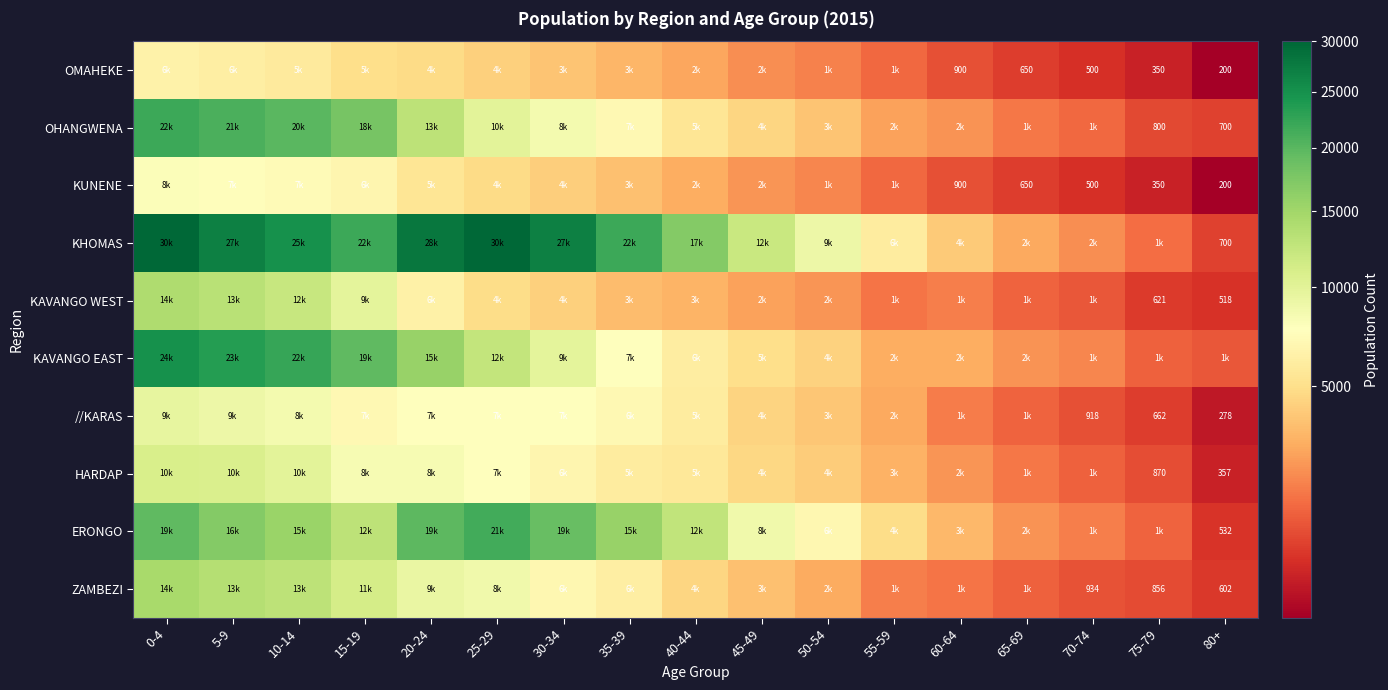

How many distinct data groups are displayed?

10